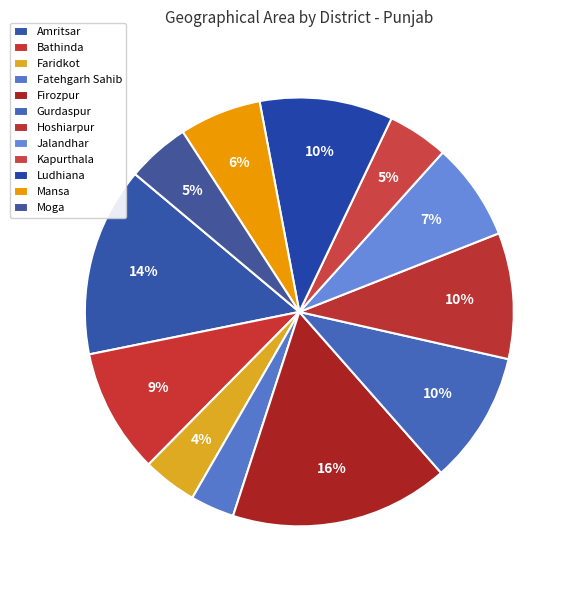

What percentage is NOT represented by Kapurthala?

95.4%